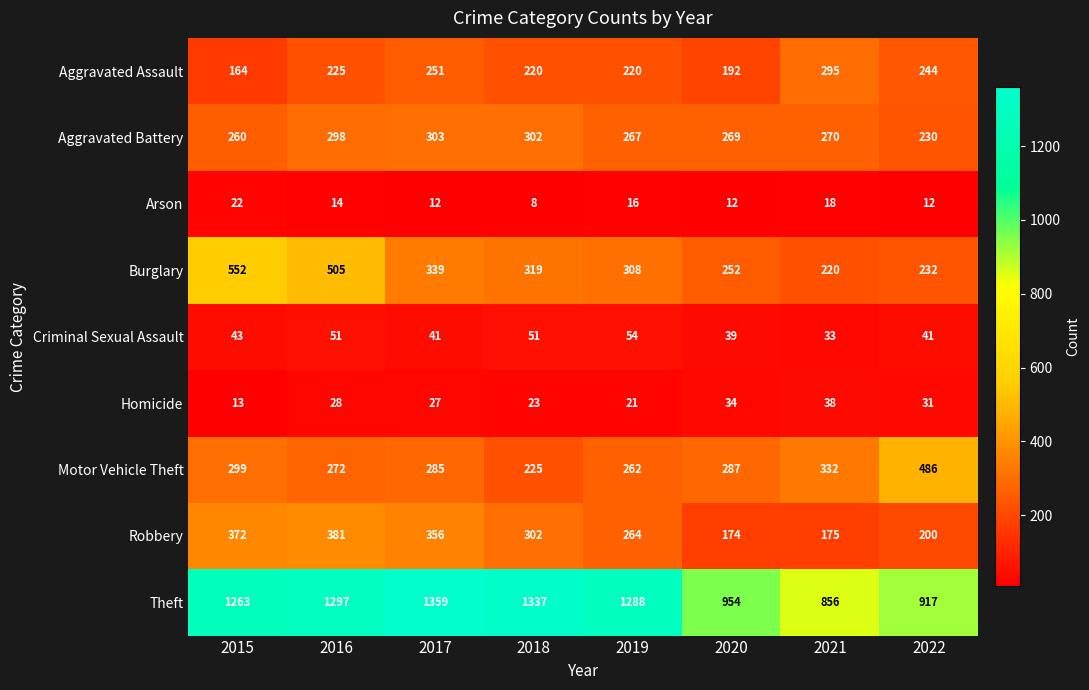

What is the difference between the maximum and minimum values in the Robbery series?

207